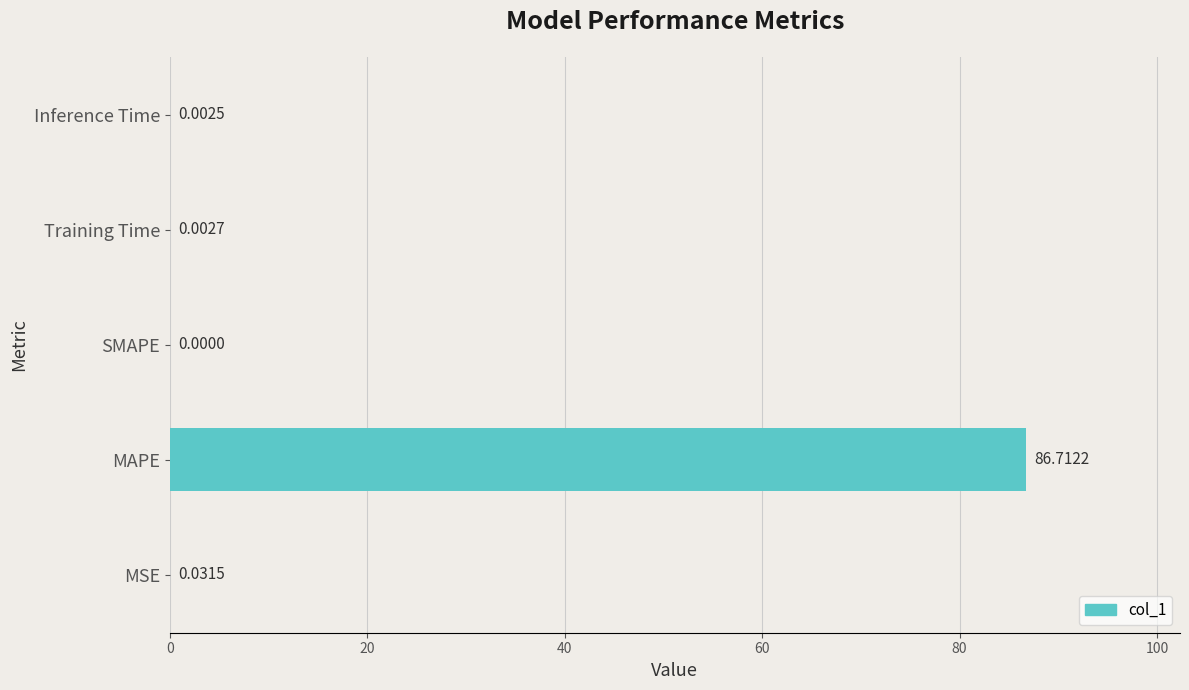

Which has a higher value, Training Time or SMAPE?

Training Time